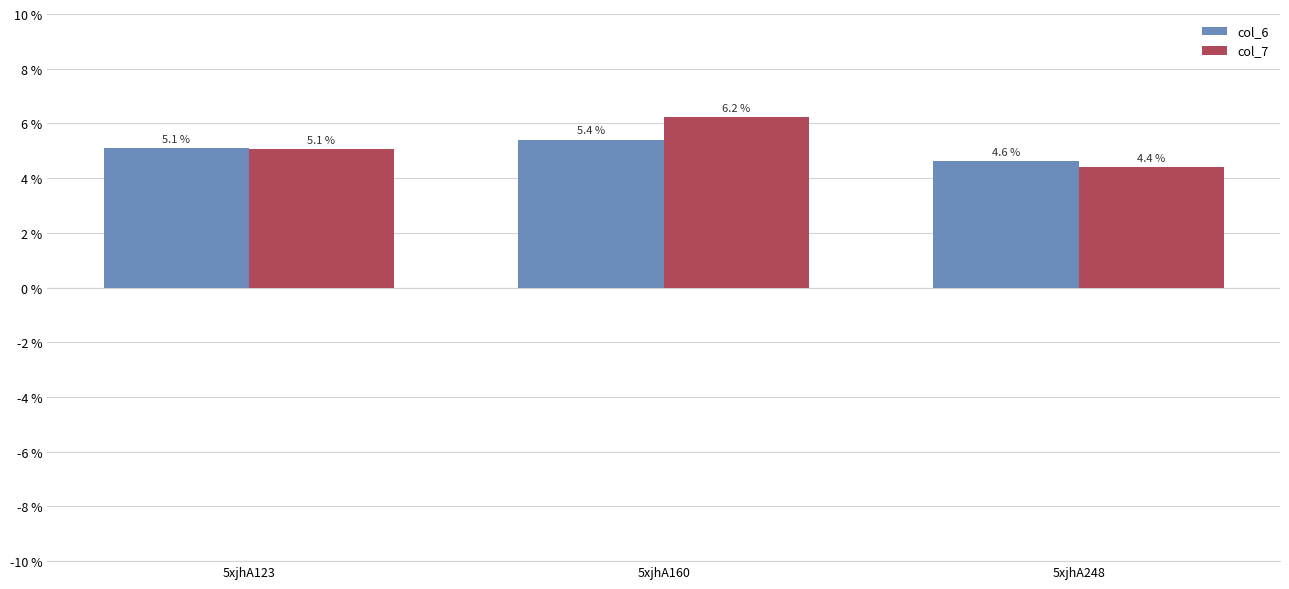

What are all the series names shown in the legend?

col_6, col_7